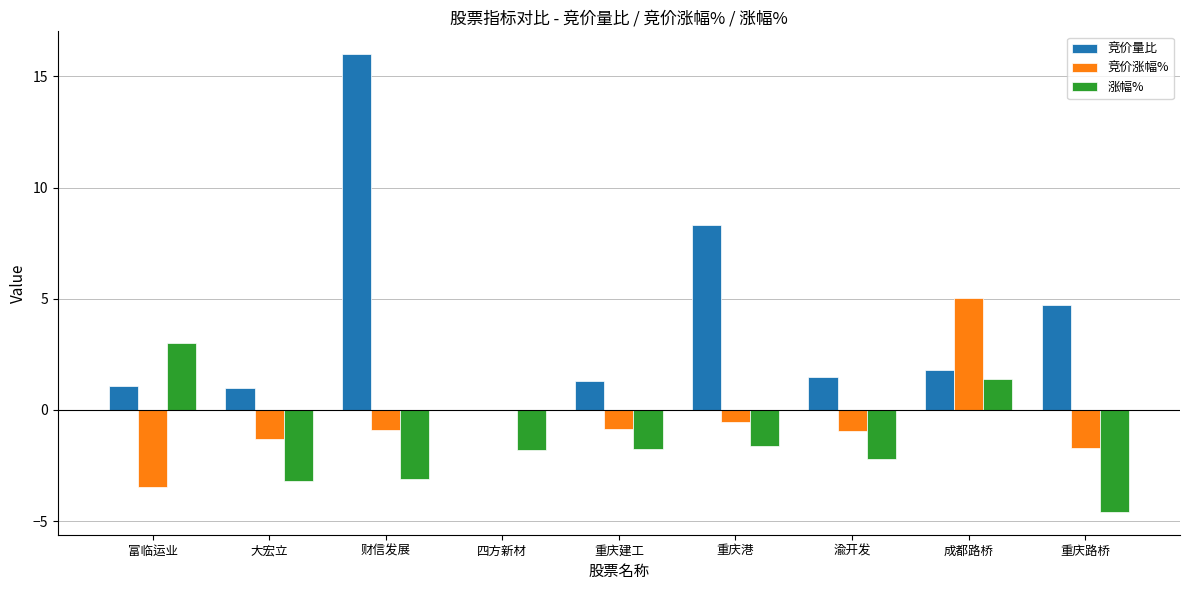

Does the chart contain stacked bars?

No